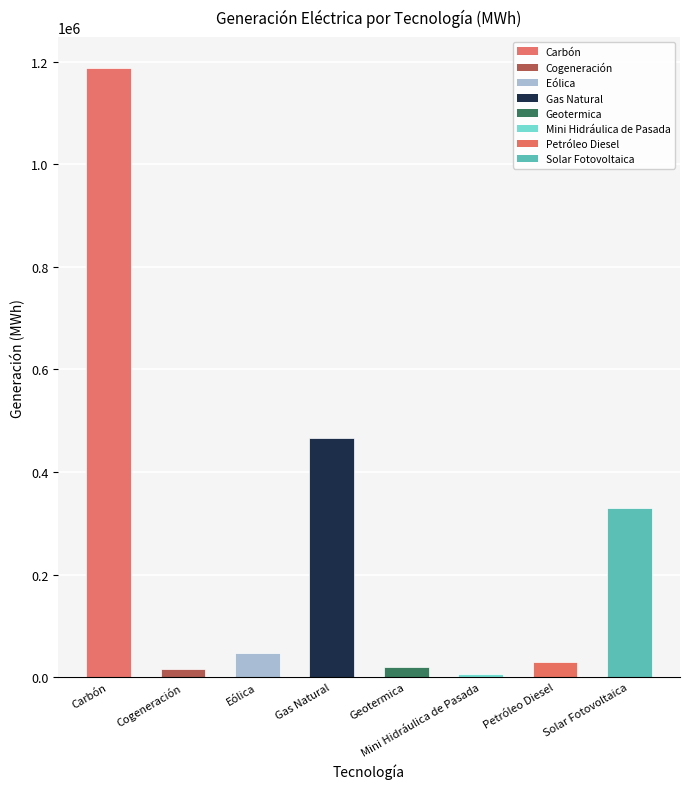

What is the change in value from Carbón to Eólica?

-1140523.3